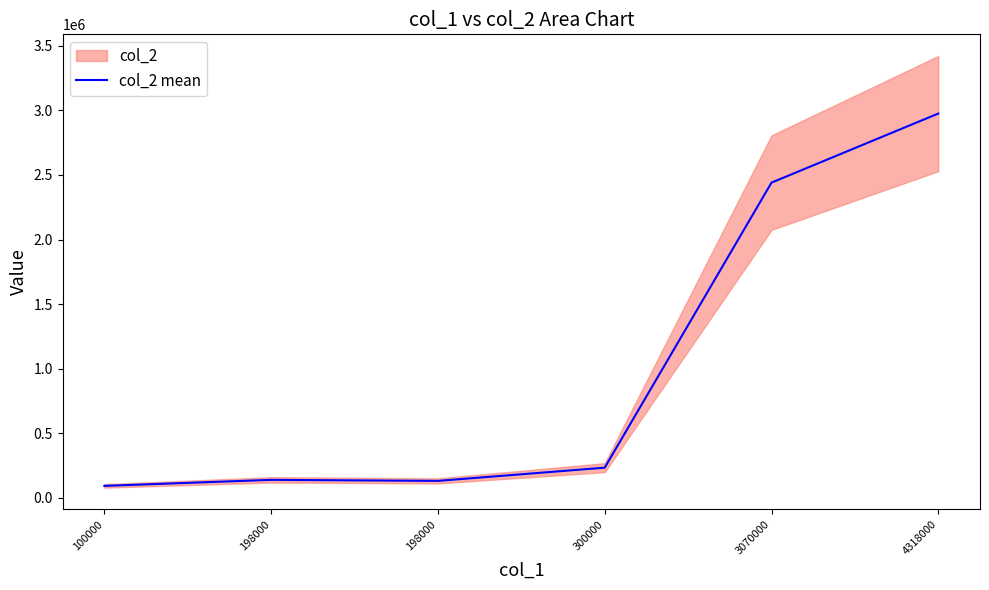

At which category does the data reach its first local peak?

198000